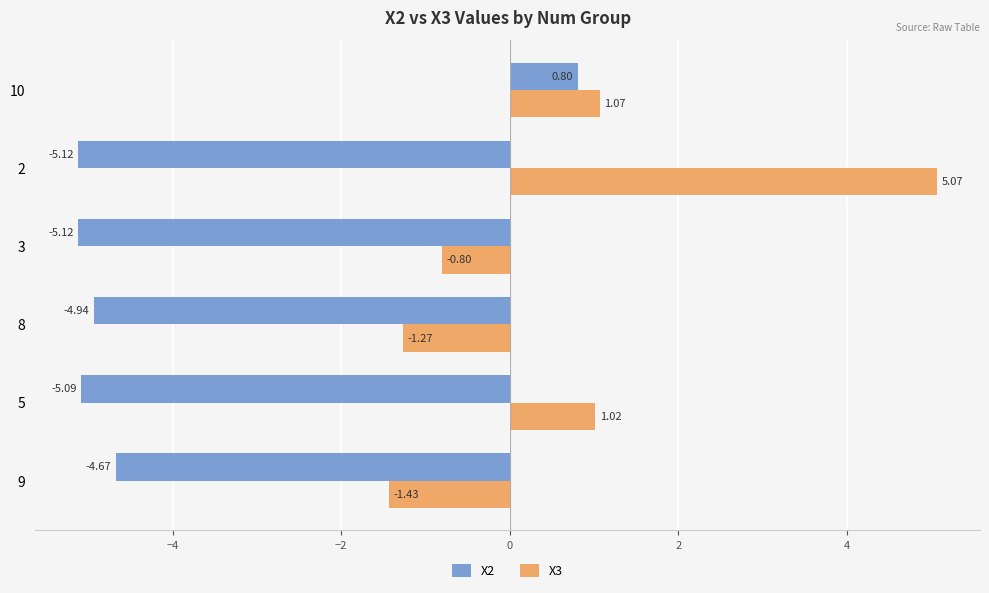

How many values in X2 are below zero?

5